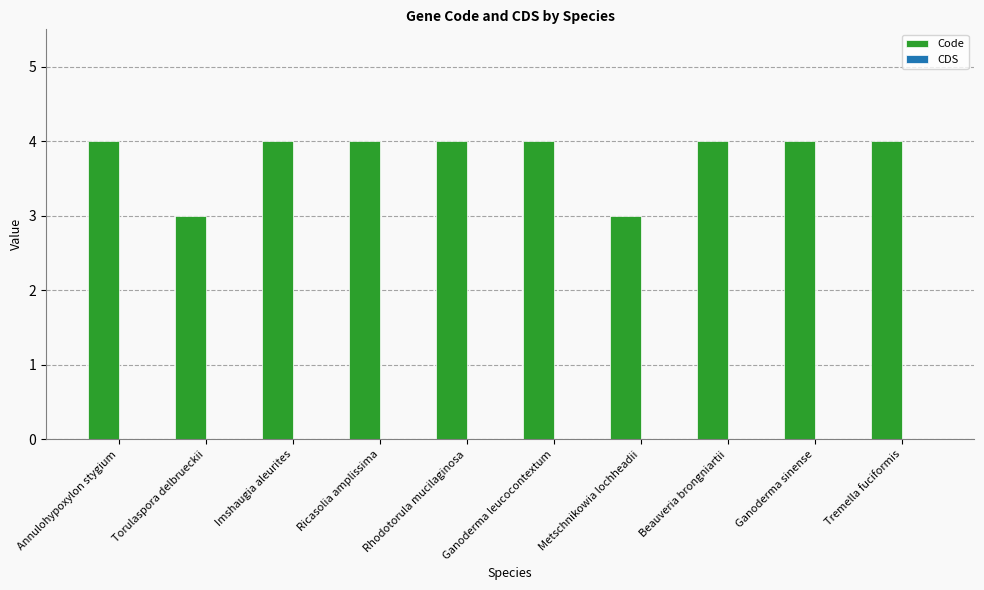

What is the greatest value displayed?

4